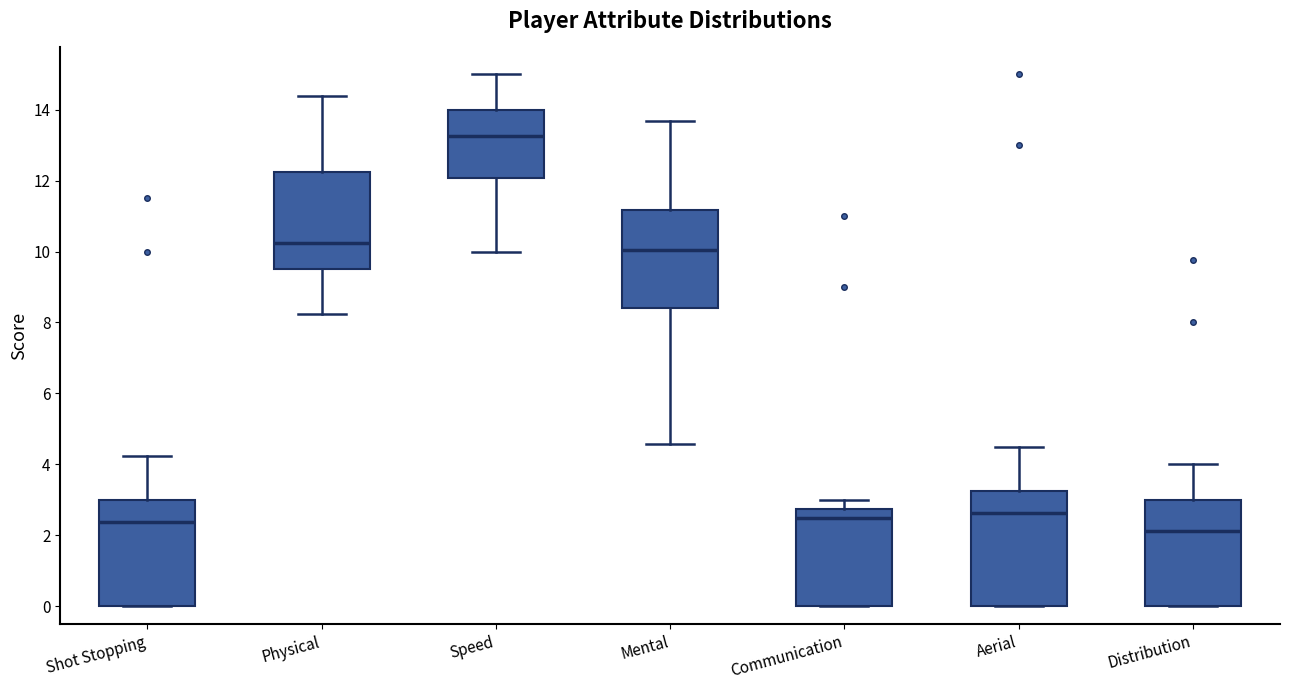

Where does the median line of the box for Physical sit on the y-axis? The values are not printed on the chart, so give them approximately, as read against the axis.

10.2